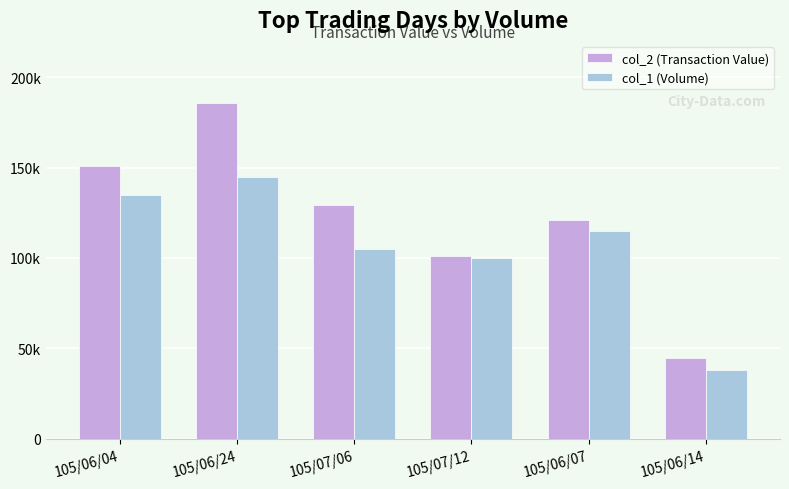

Rank the series by their average value, from highest to lowest.

col_2 (Transaction Value), col_1 (Volume)